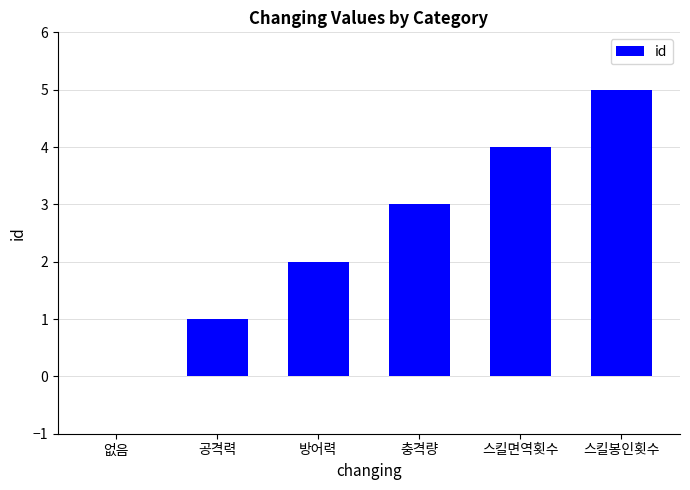

What is the greatest value displayed?

5